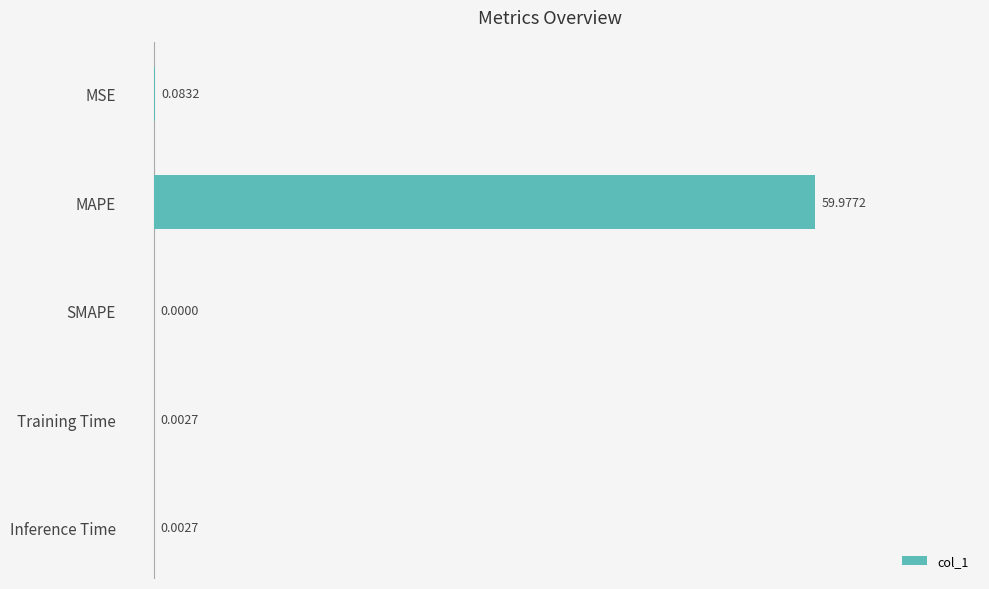

Are the bars horizontal?

Yes